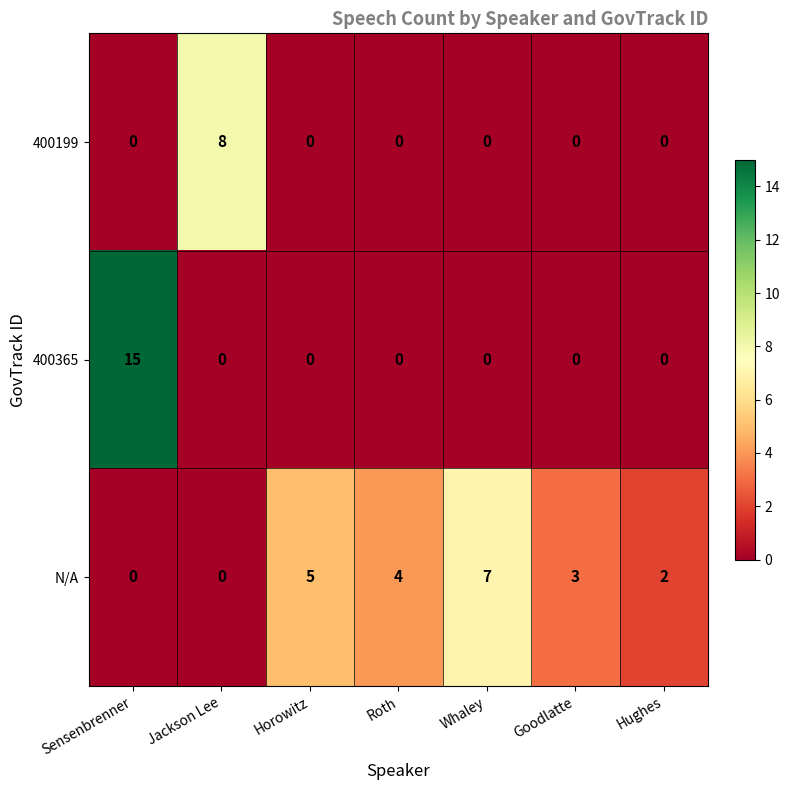

Rank the series by their maximum value, from lowest to highest.

N/A, 400199, 400365